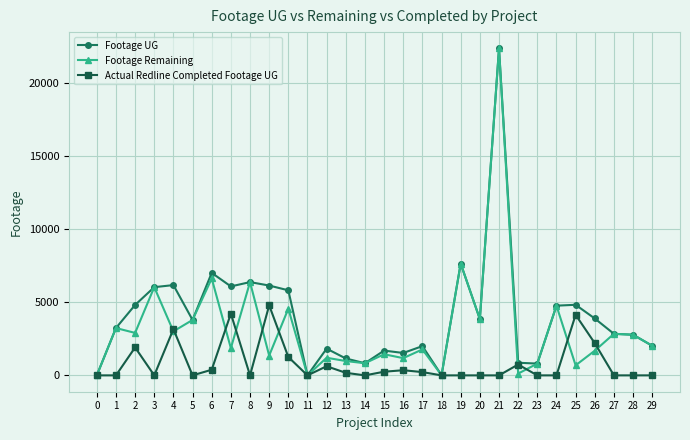

What is the difference between the maximum and minimum values in the Actual Redline Completed Footage UG series?

4796